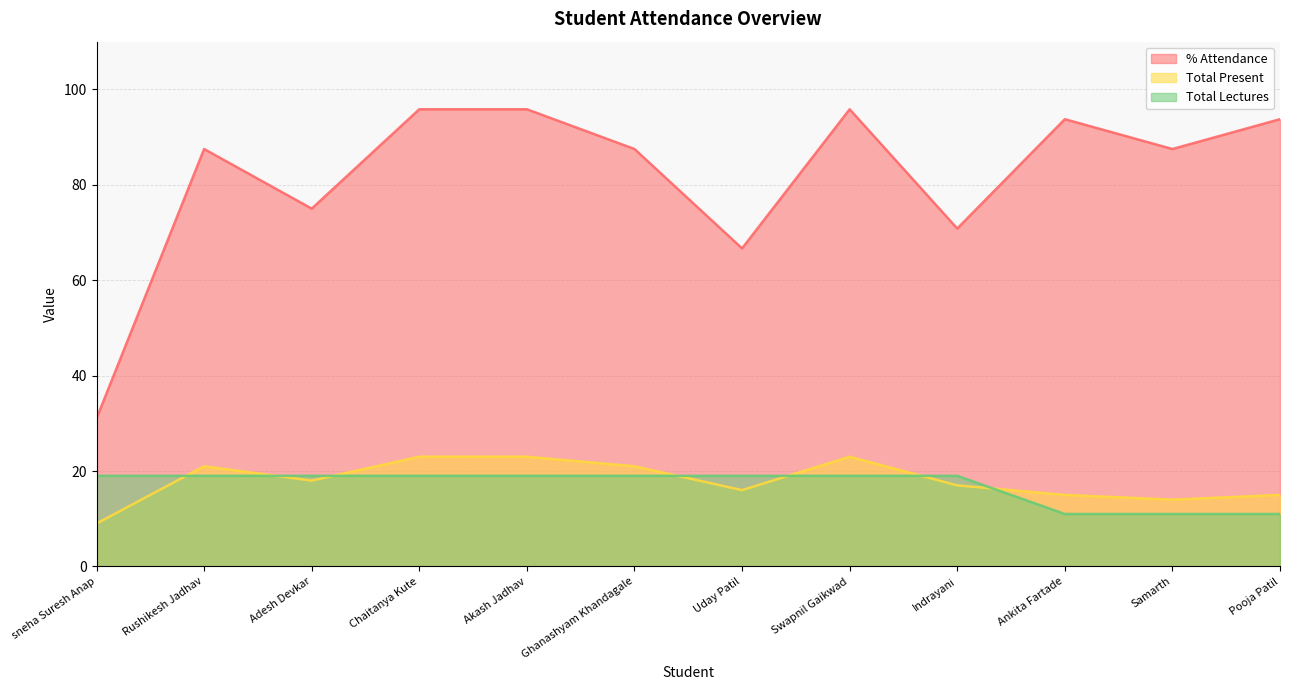

What is the maximum value for Total Lectures?

19.0